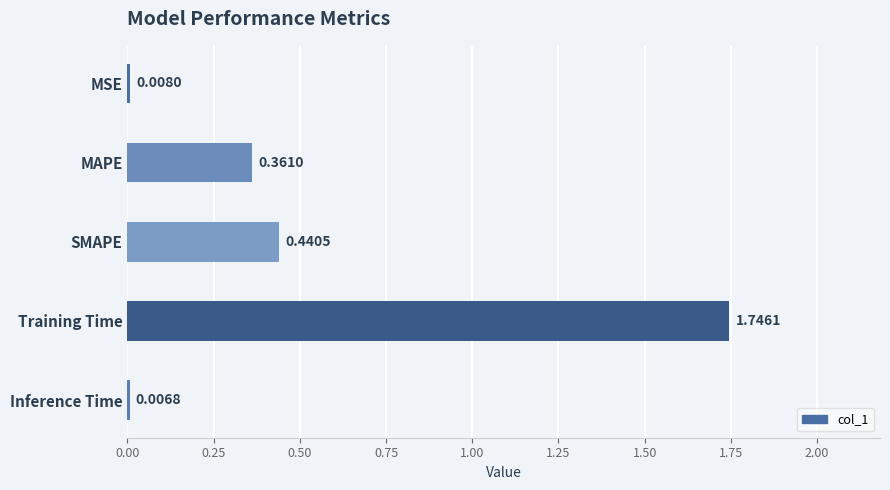

Which category has the lowest value across all series?

Inference Time